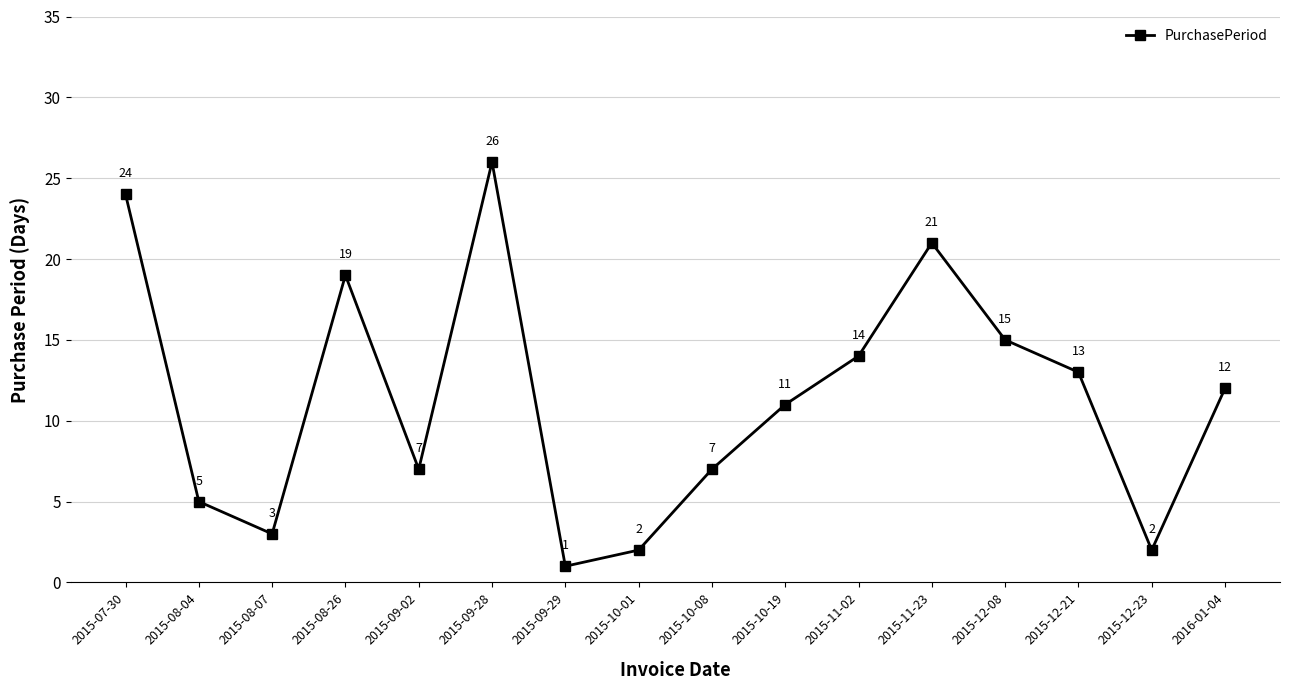

Which label corresponds to the smallest value in the chart?

2015-09-29